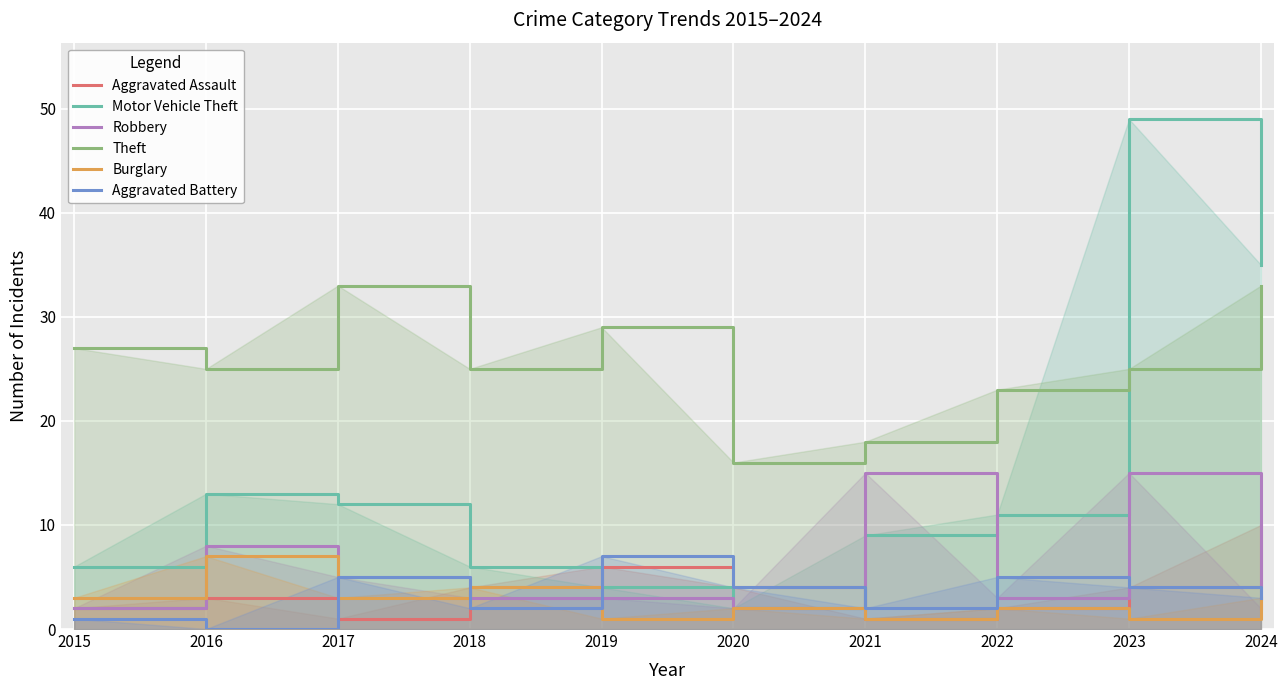

What is the difference between the highest and lowest values at 2019?

28